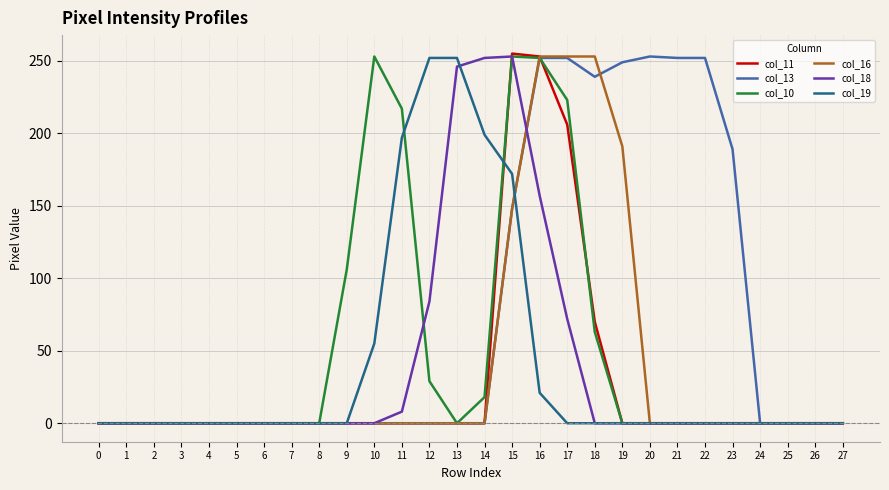

How many series are shown in this chart?

6